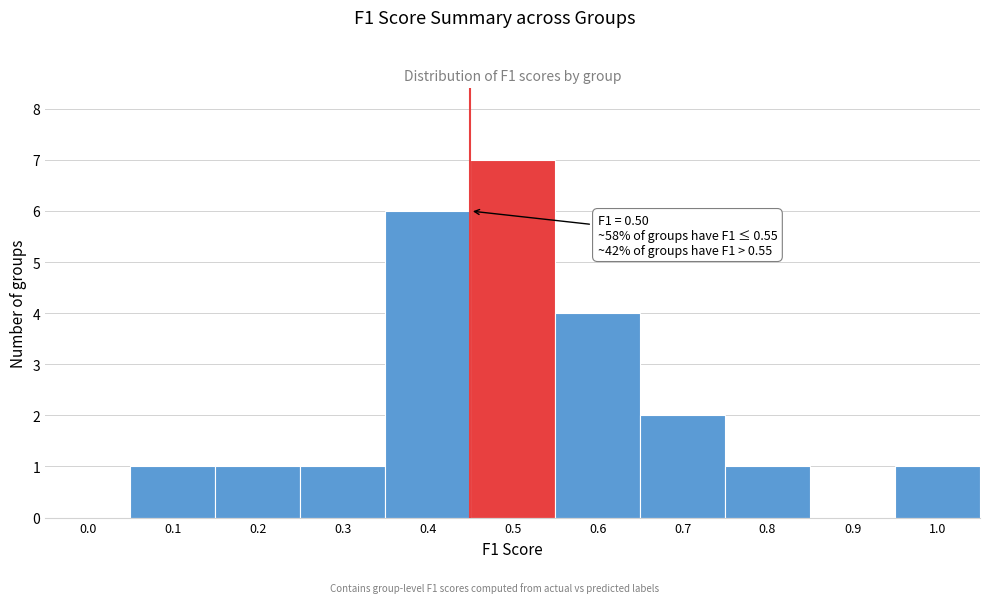

Reading left to right, extract all data points from this chart.

0.0=0	0.1=1	0.2=1	0.3=1	0.4=6	0.5=7	0.6=4	0.7=2	0.8=1	0.9=0	1.0=1